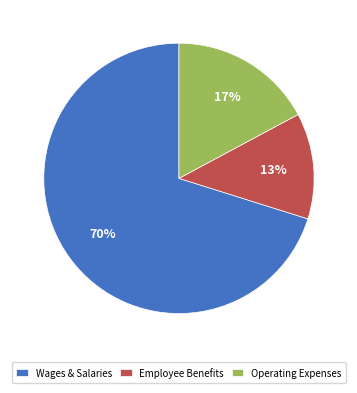

Rank the categories by value from lowest to highest.

Employee Benefits, Operating Expenses, Wages & Salaries